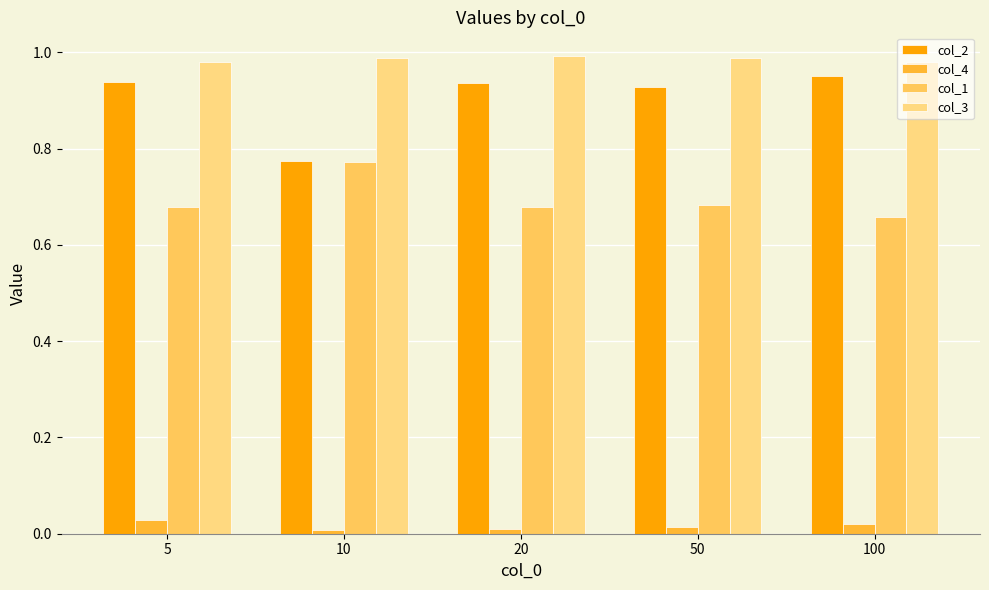

Count the number of categories in the chart.

5